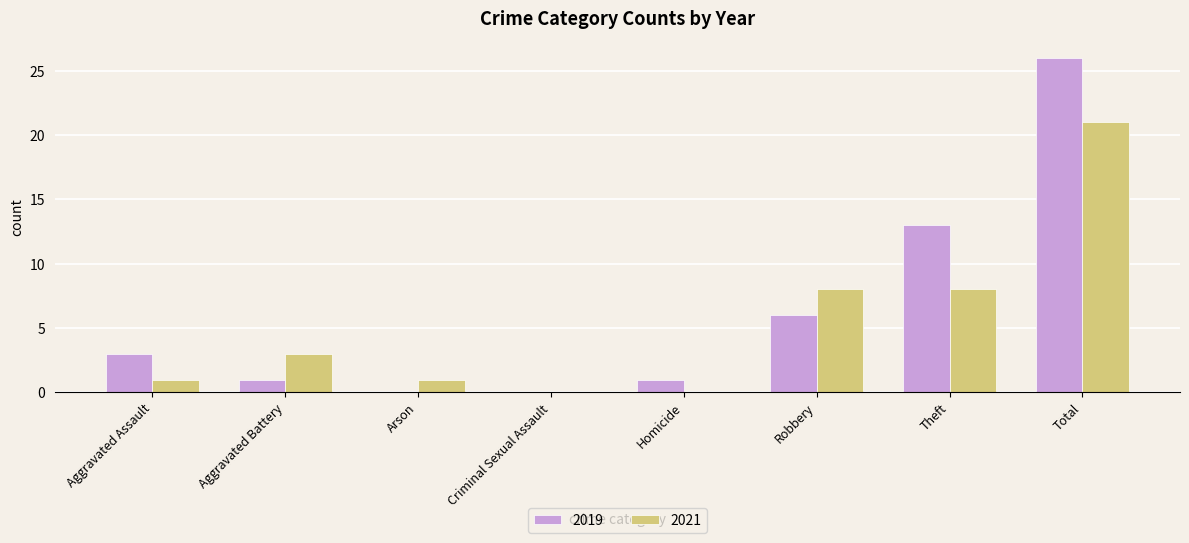

Between Arson and Robbery, which series saw the biggest shift?

2021